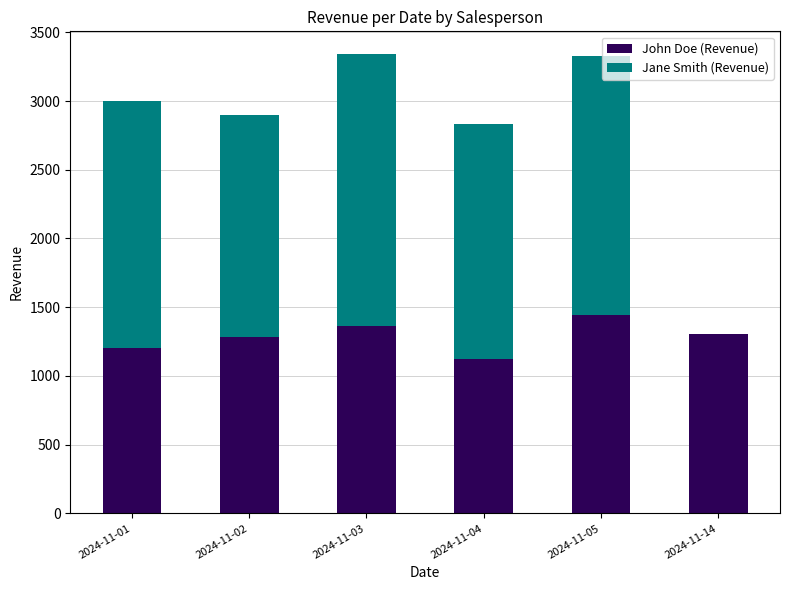

Reading right to left, list the values for the John Doe (Revenue) series.

2024-11-14=1302	2024-11-05=1440	2024-11-04=1120	2024-11-03=1360	2024-11-02=1280	2024-11-01=1200